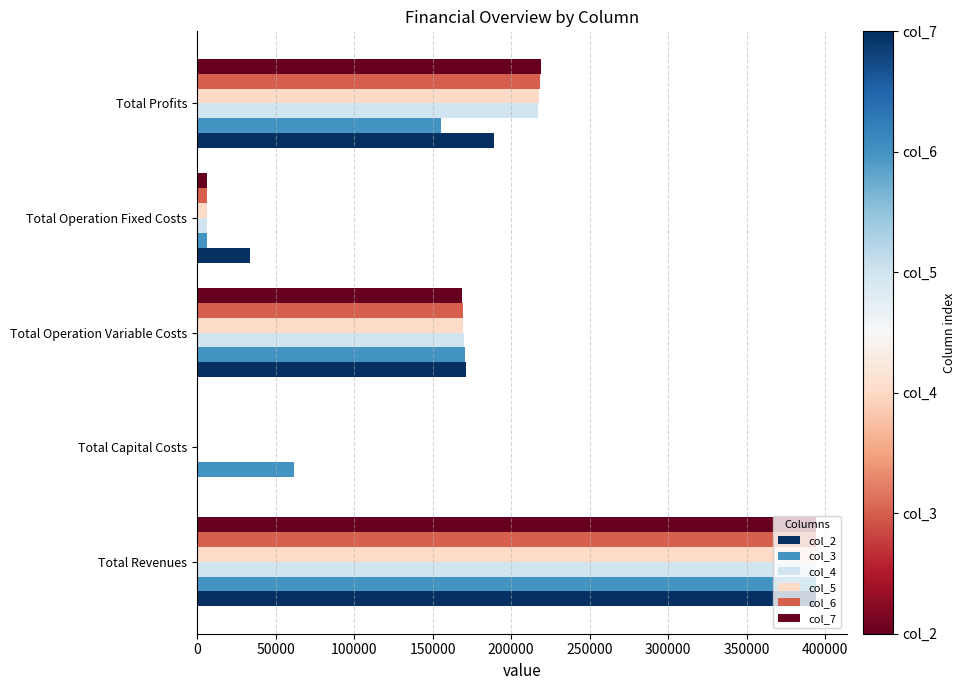

Is the value of col_6 at Total Operation Variable Costs greater than the value of col_3 at Total Profits?

Yes